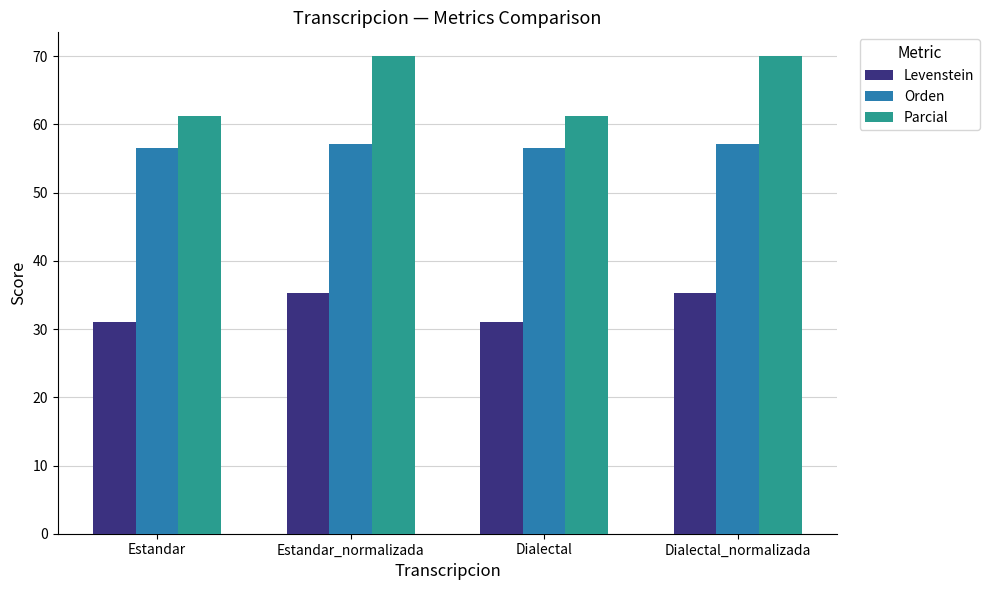

List the series in order of their overall mean, highest first.

Parcial, Orden, Levenstein